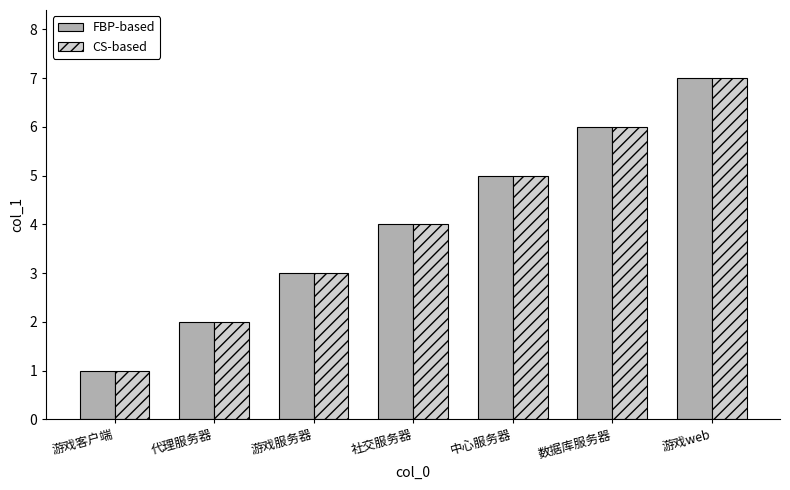

What is the difference between the FBP-based values at 社交服务器 and 中心服务器?

1